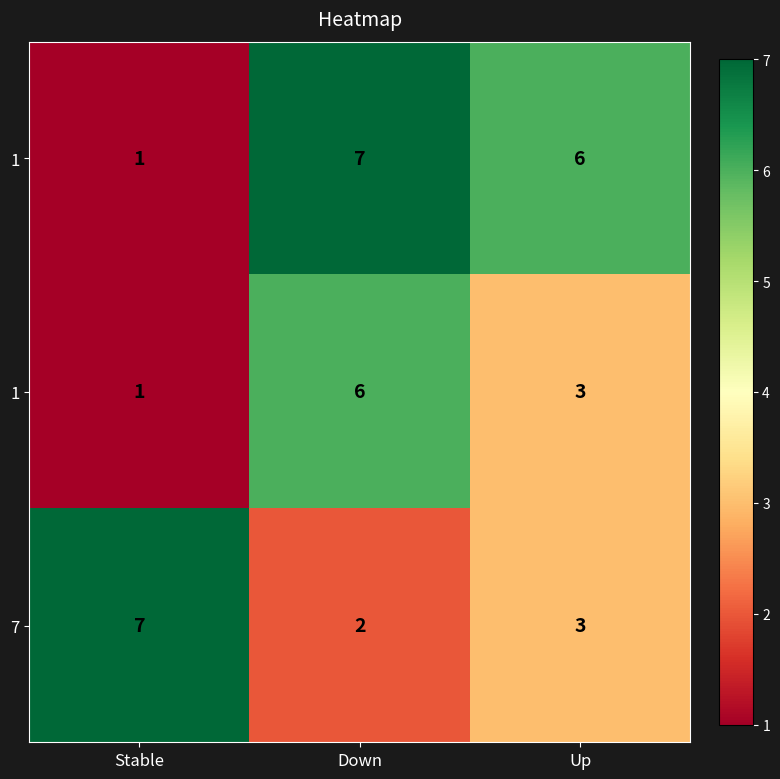

At how many categories does at least one series exceed 3?

3